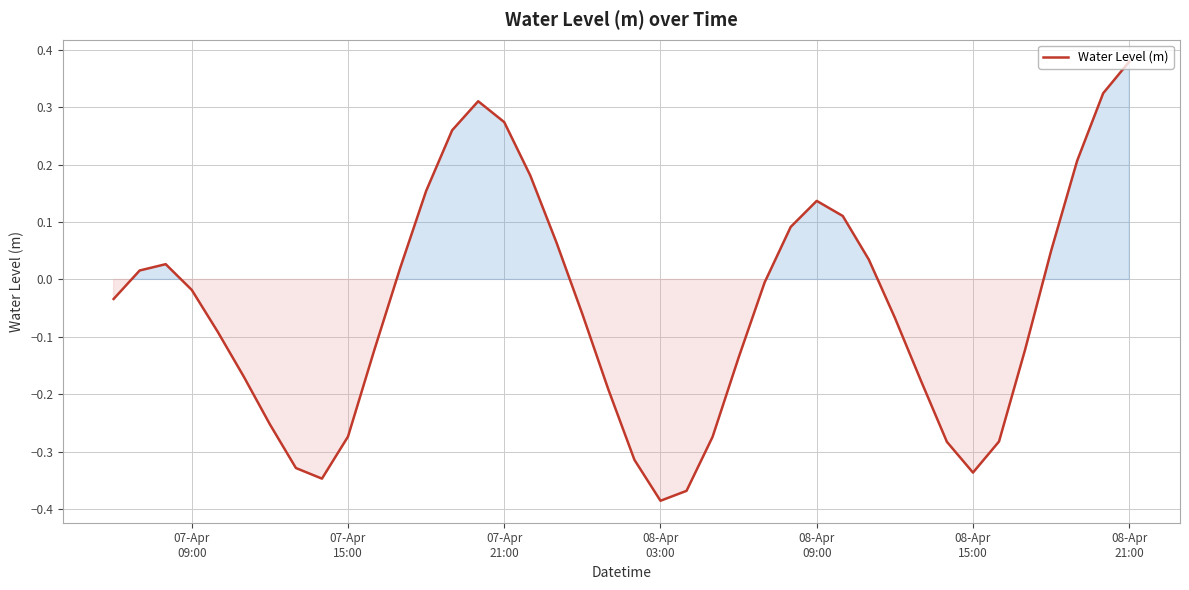

Count the number of data series in this chart.

1